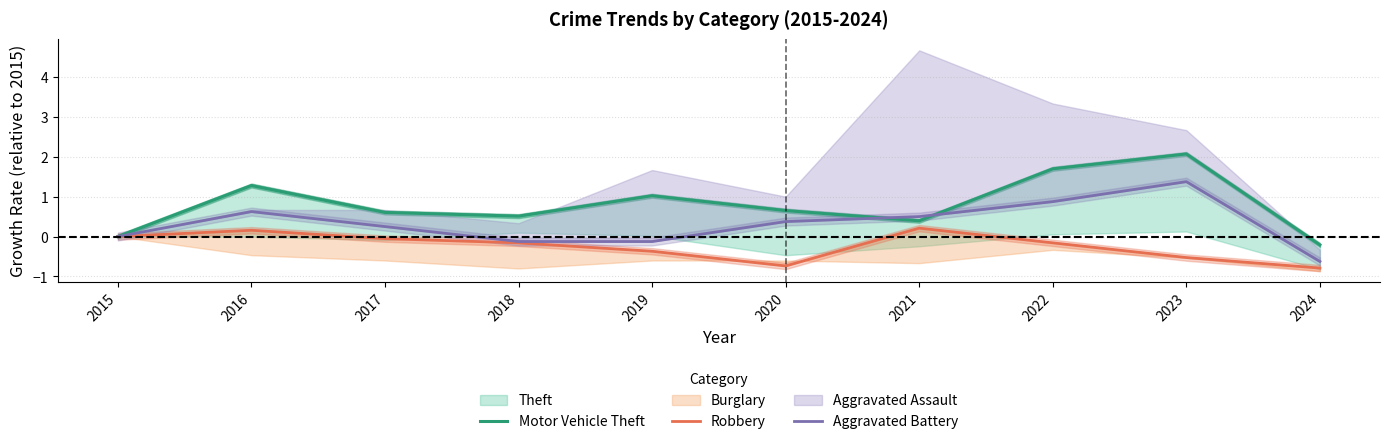

At how many categories does at least one series exceed 0?

8